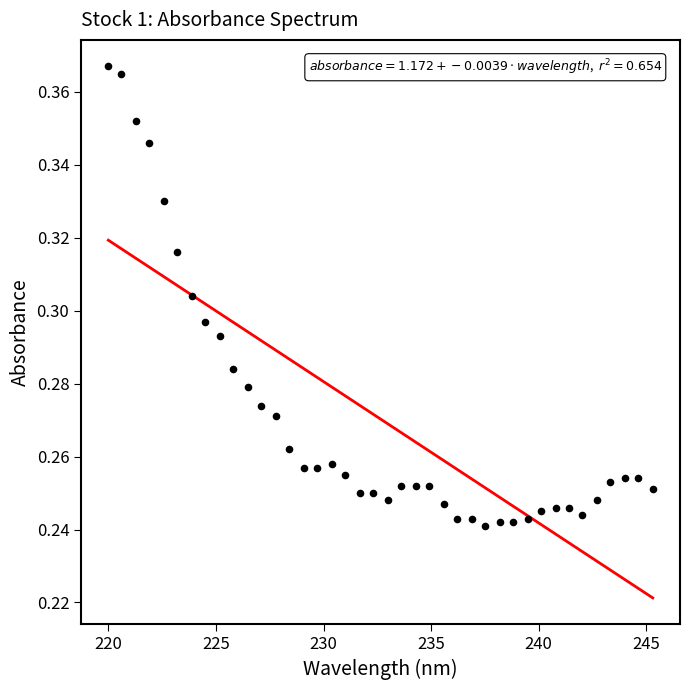

What is the range of X values (max minus min)?

25.3